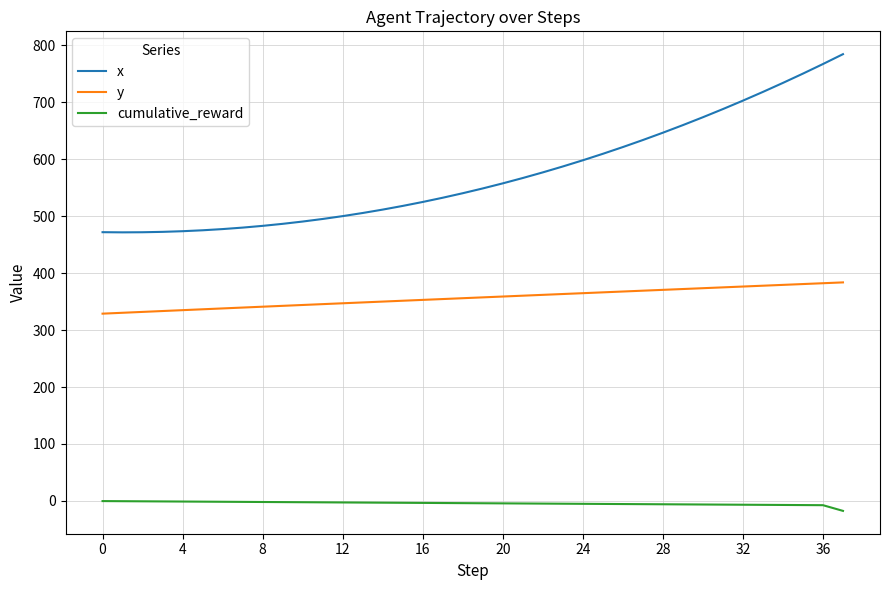

Which series has the largest total across all categories?

x